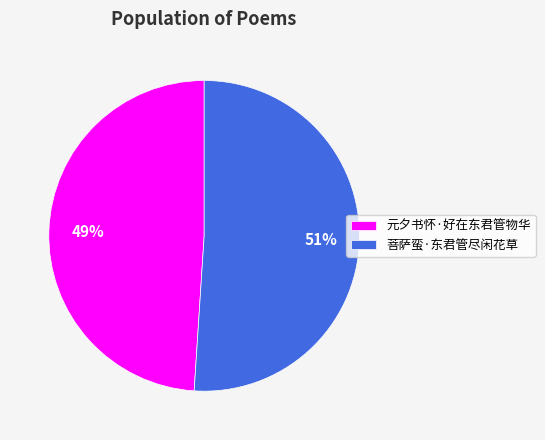

What percentage is the 菩萨蛮·东君管尽闲花草 slice, to the nearest percent?

51%